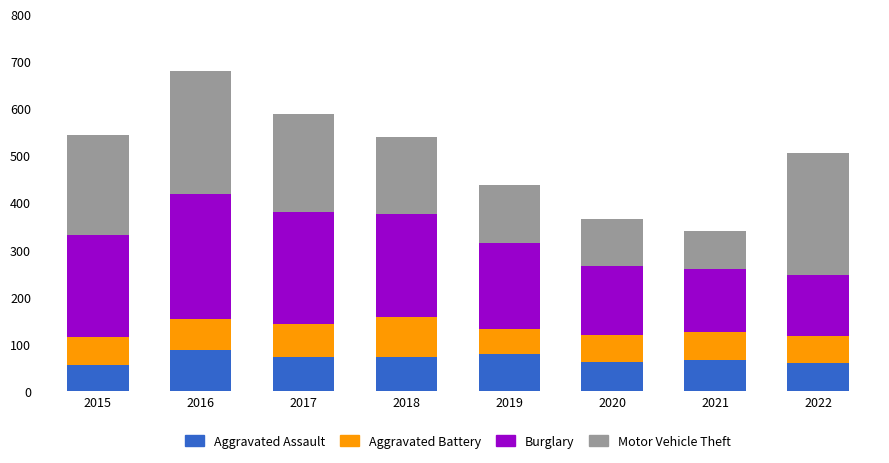

True or false: Aggravated Assault has a value of 14 at 2022.

False